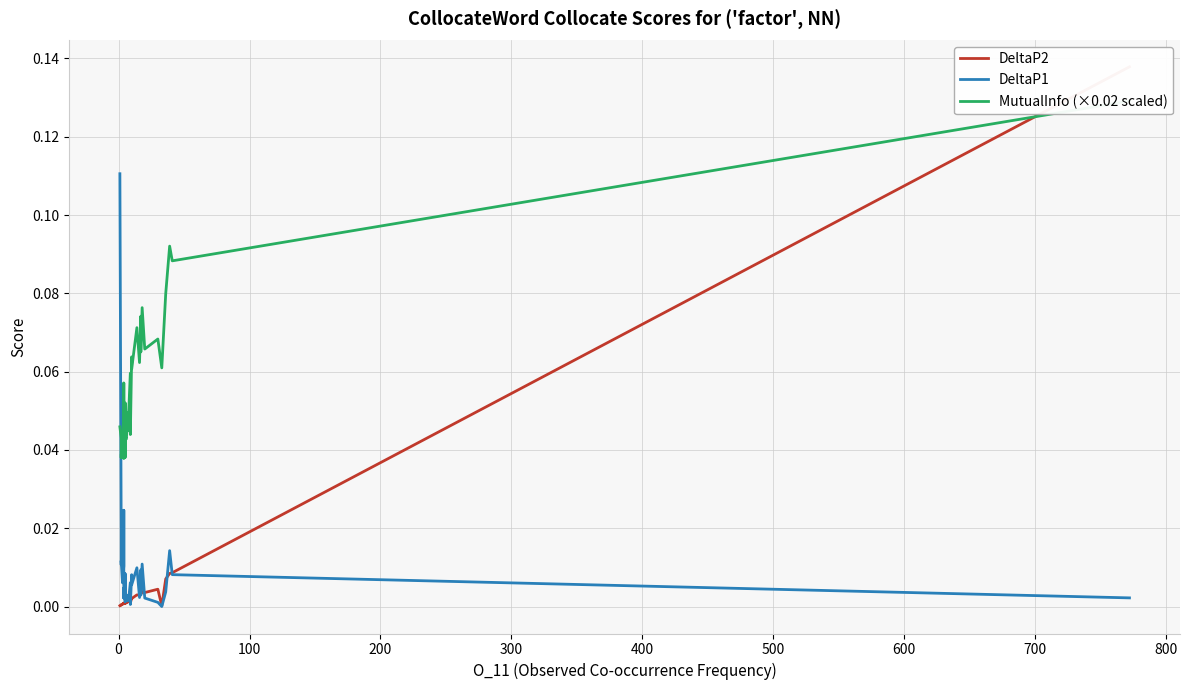

What is the difference between the maximum and minimum values in the DeltaP1 series?

0.1